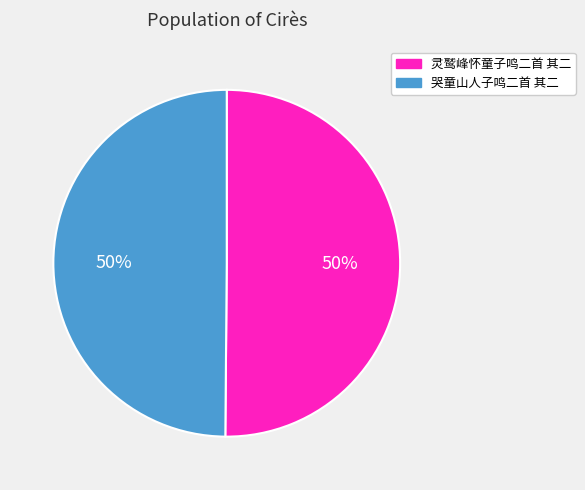

Count the number of slices in the pie.

2